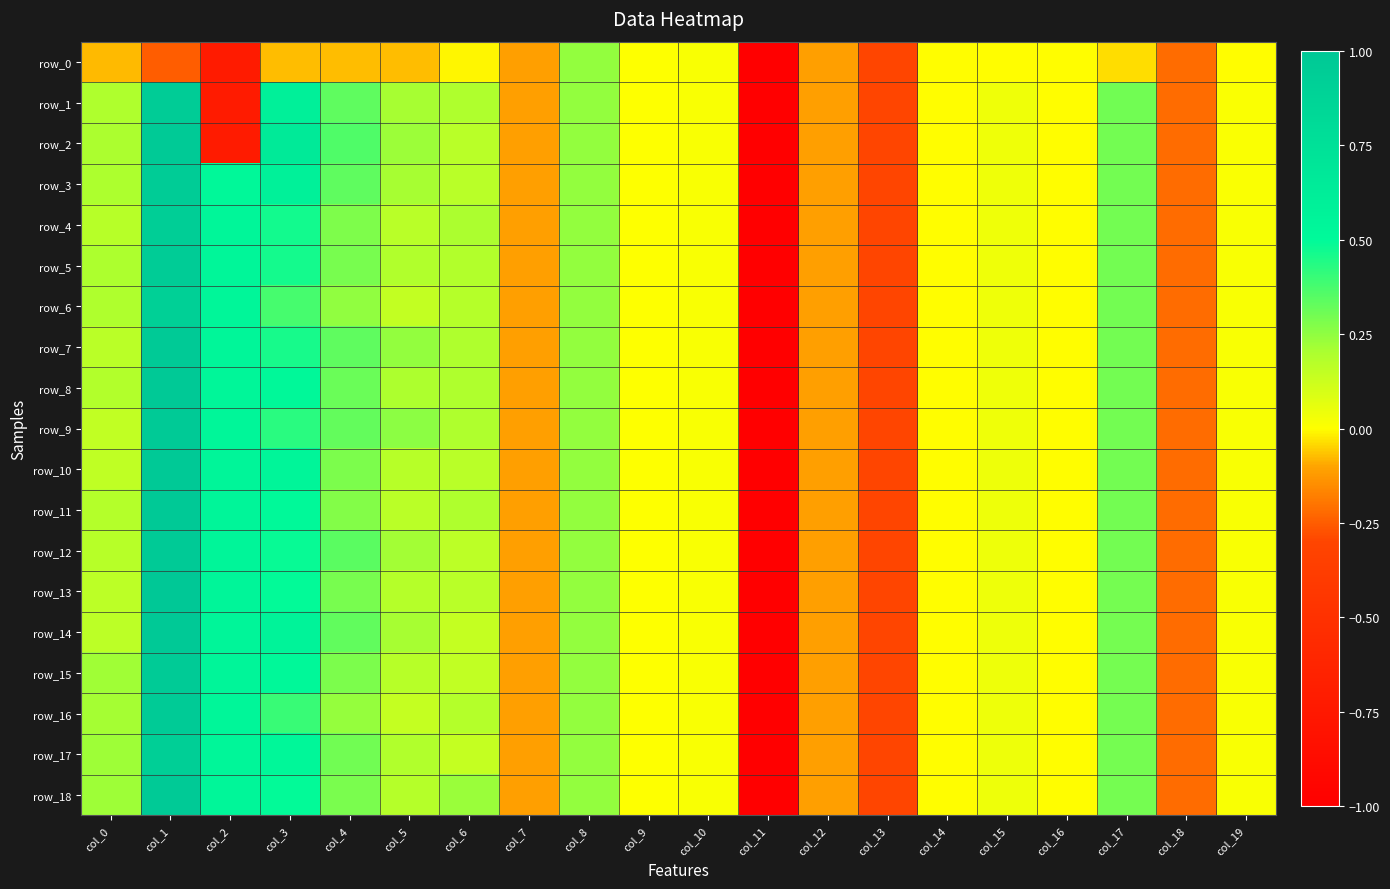

Between col_15 and col_6, which is larger?

col_15